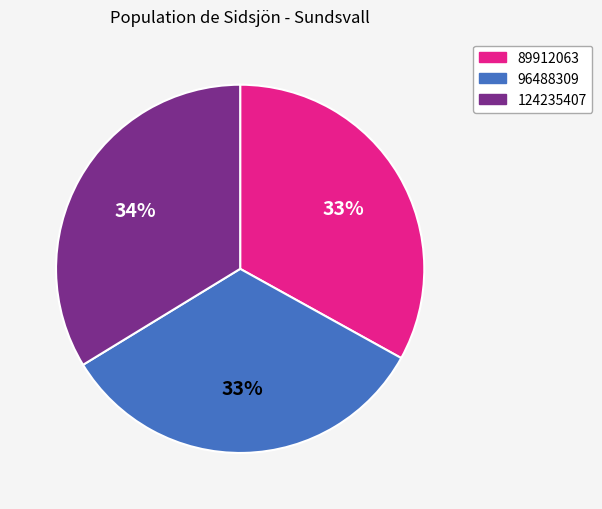

True or false: 124235407 accounts for 34% of the total.

True